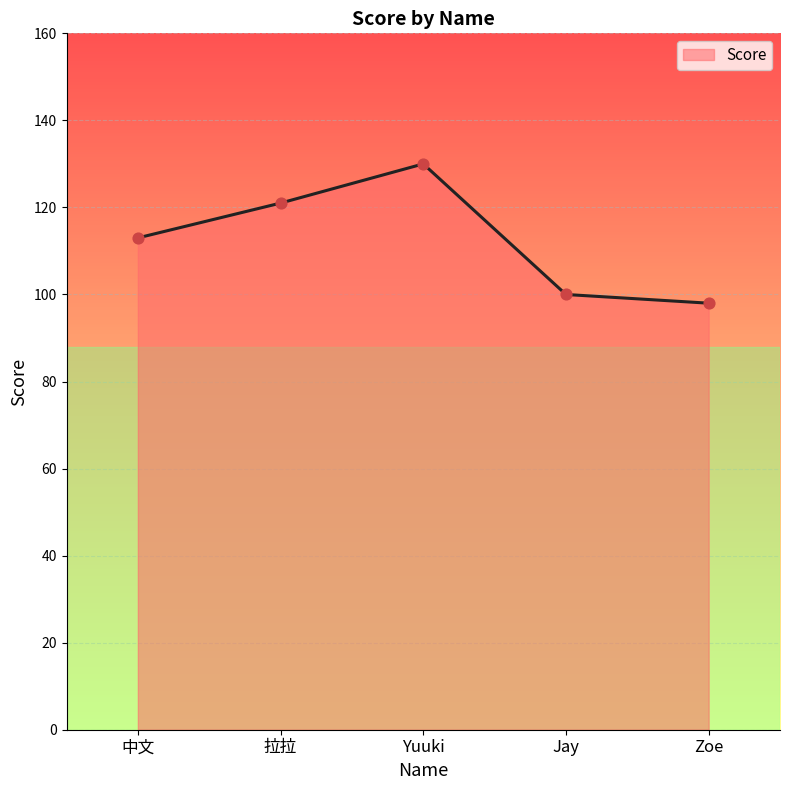

What is the change in value from 中文 to Yuuki?

+17